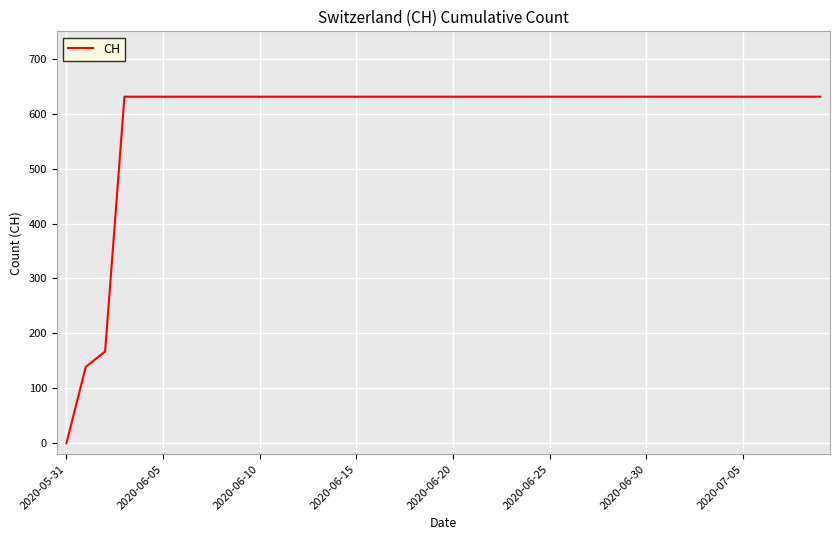

What is the difference between the maximum and minimum values?

631